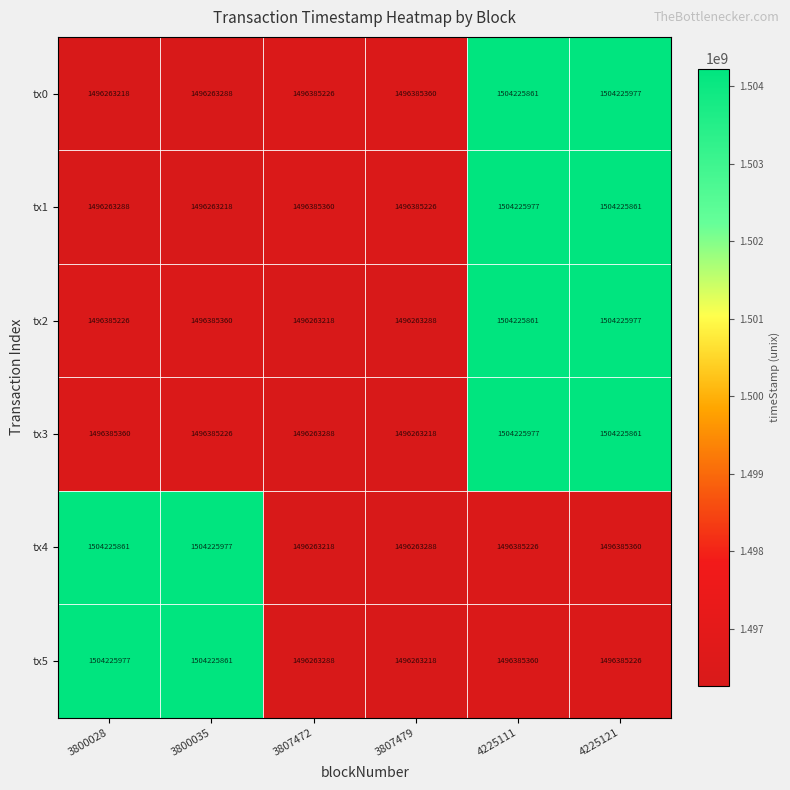

What is the approximate value of tx2 at 3800035?

1496385360